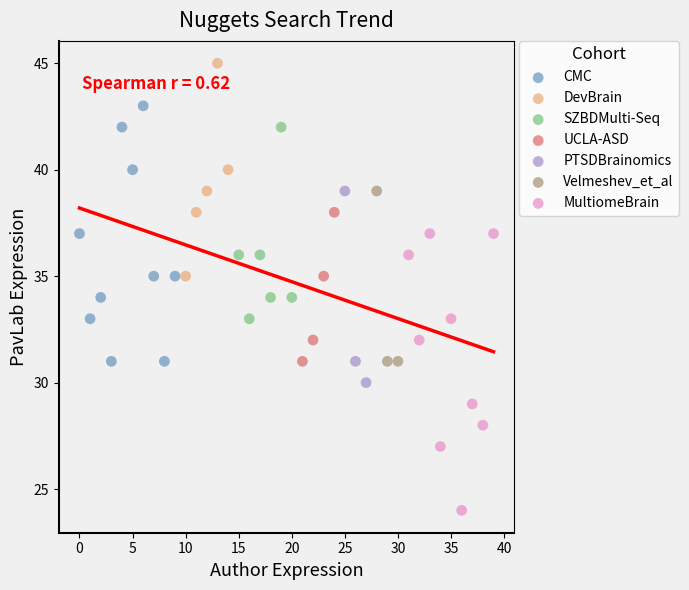

Which series contains the lowest Y value?

MultiomeBrain